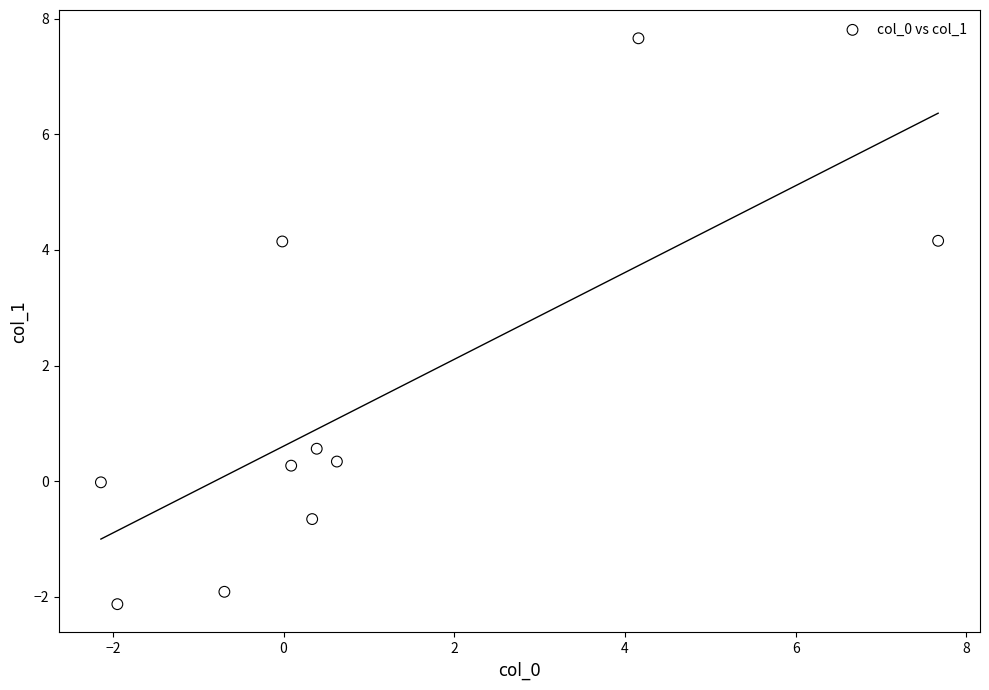

What is the range of Y values (max minus min)?

9.8